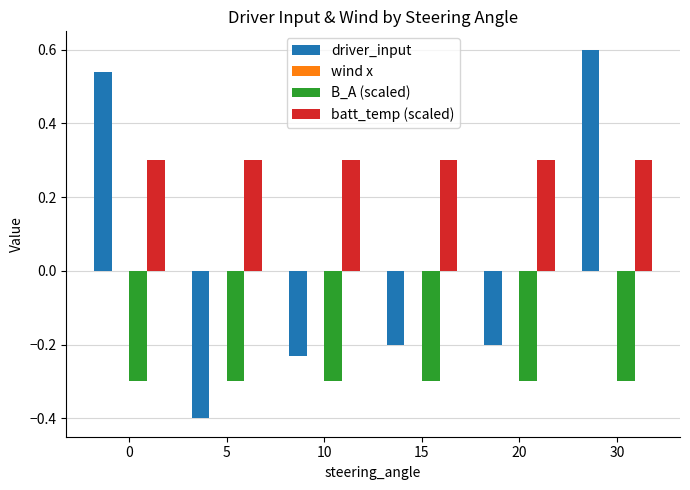

What is the average value of the B_A (scaled) series?

-0.3